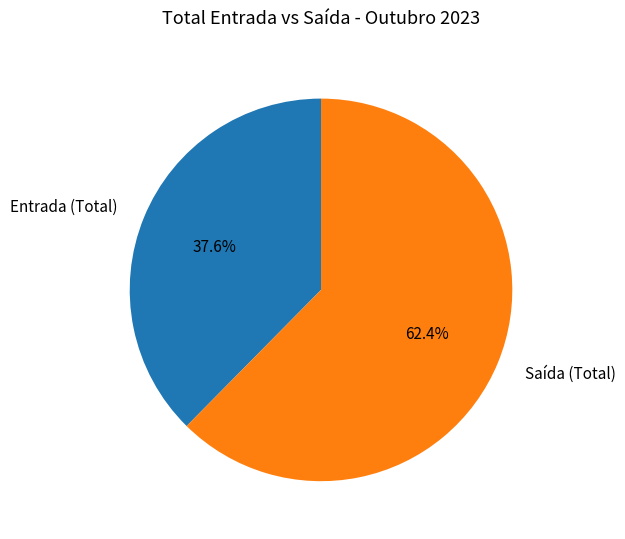

To the nearest percent, what percentage of the pie is Entrada (Total)?

38%